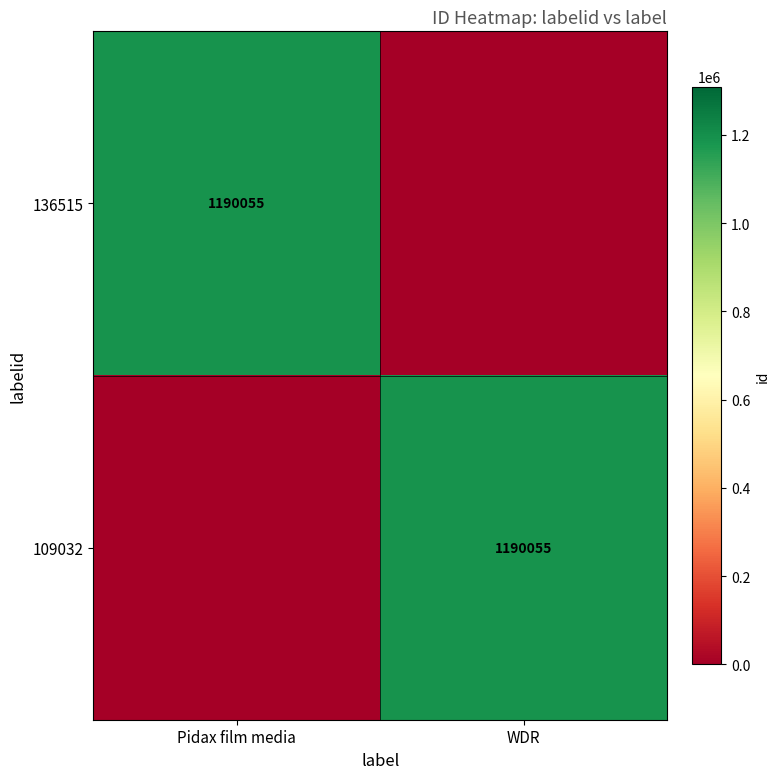

Between WDR and Pidax film media, which is larger?

Pidax film media